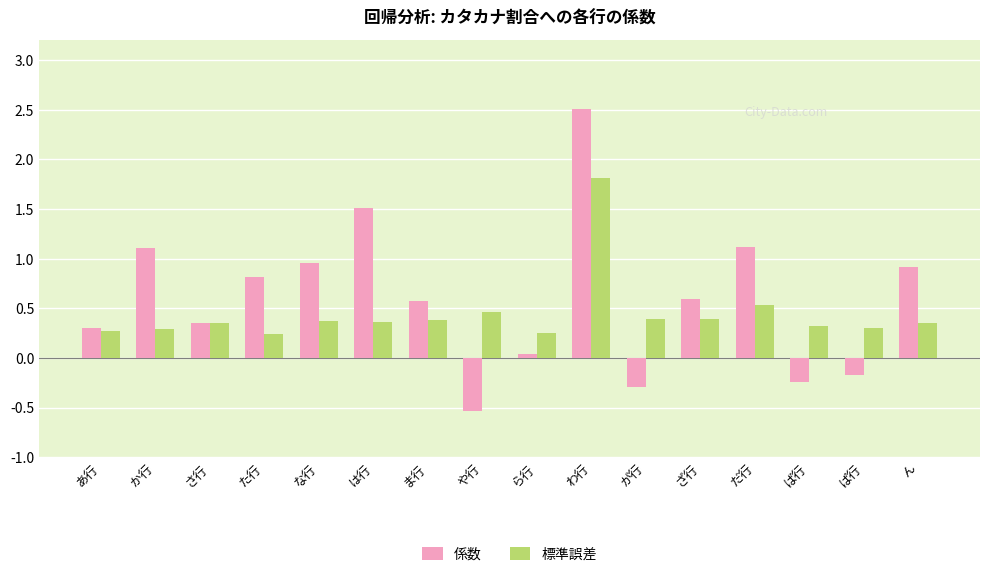

At which label does 係数 reach its peak?

わ行